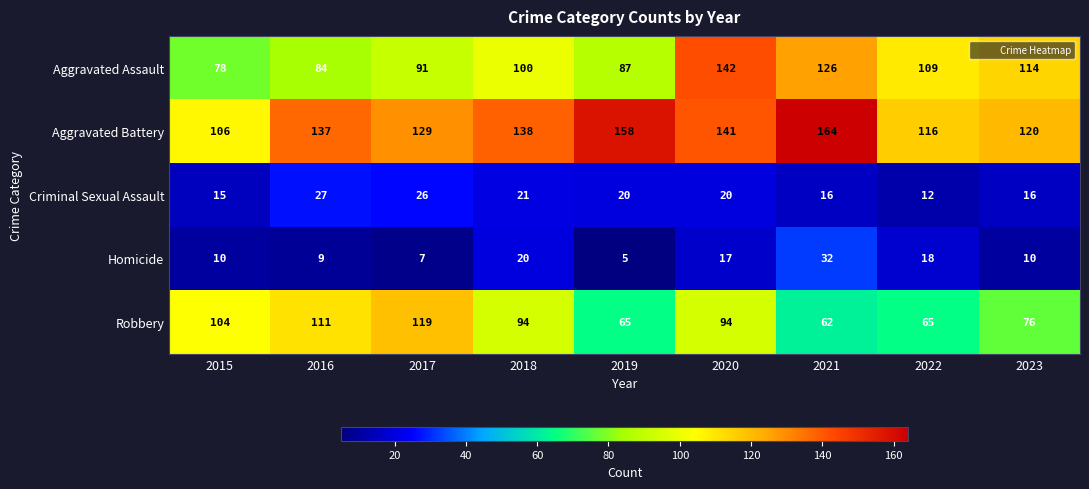

Is it true that Homicide equals 7 at 2019?

False